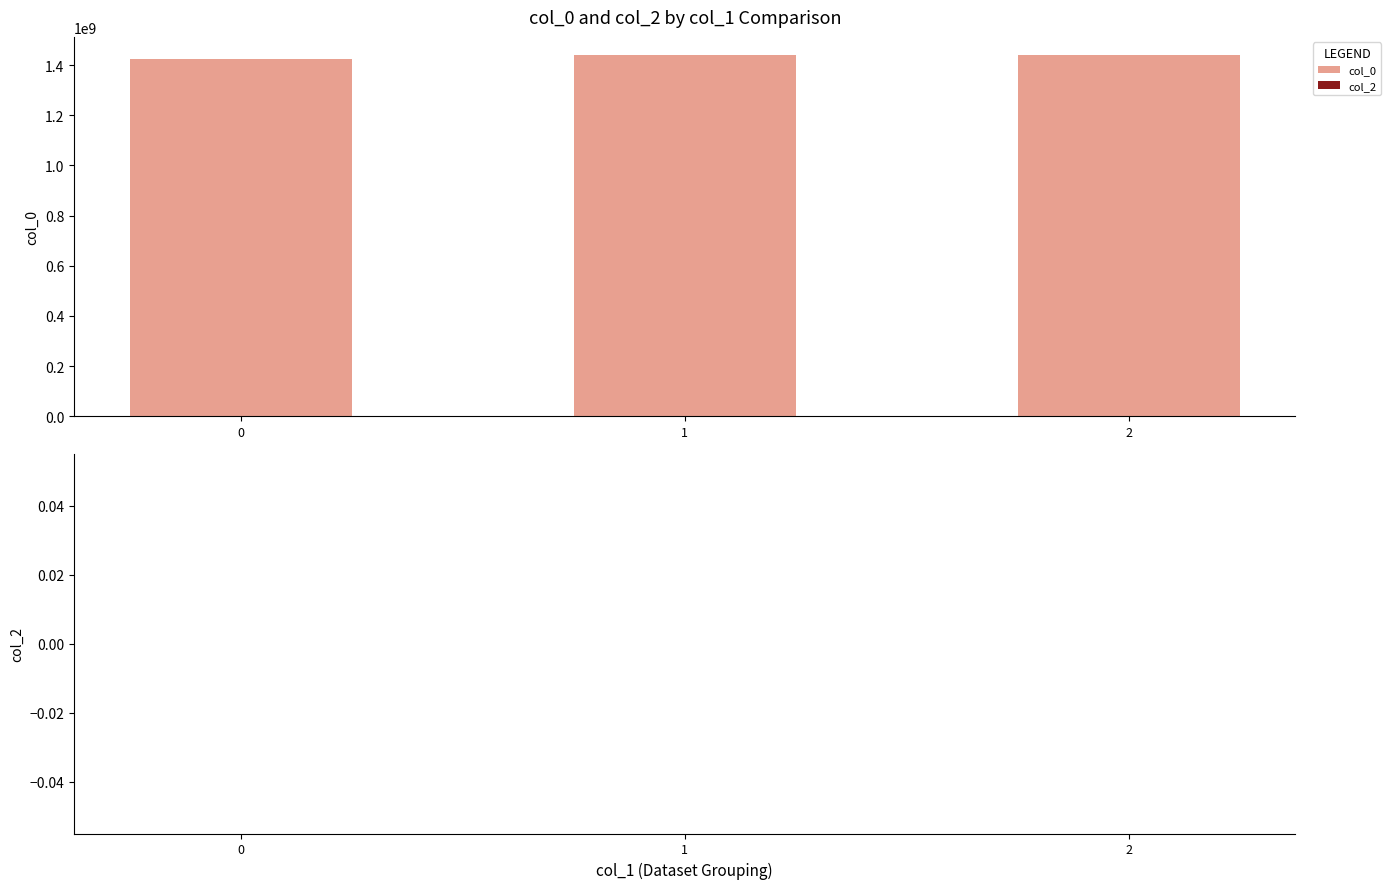

What is the maximum value shown in the chart?

1440167397